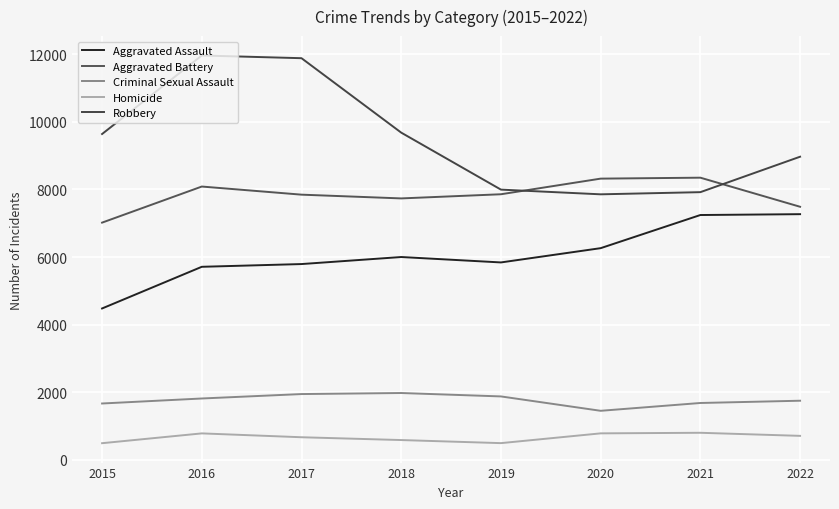

Rank the series by their maximum value, from highest to lowest.

Robbery, Aggravated Battery, Aggravated Assault, Criminal Sexual Assault, Homicide